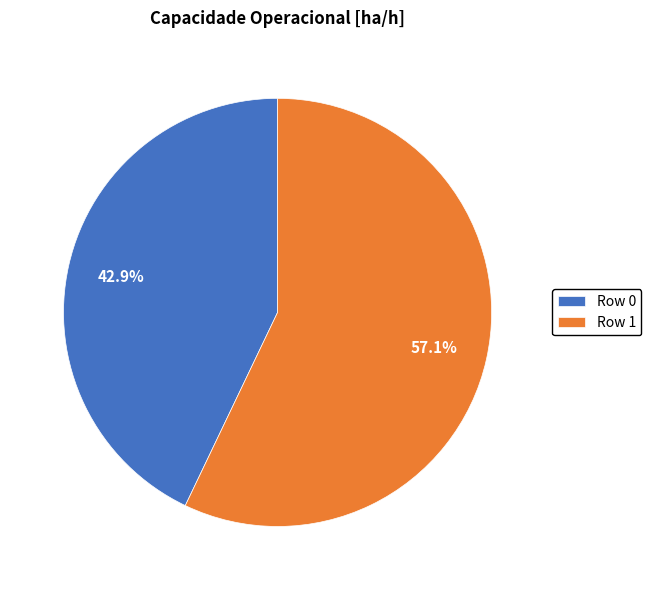

Rank the categories by value from lowest to highest.

Row 0, Row 1